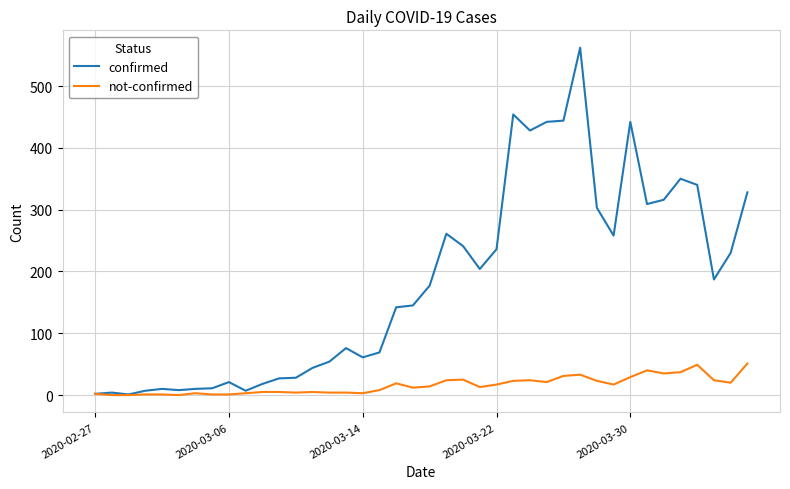

List the series in order of their peak value, lowest first.

not-confirmed, confirmed